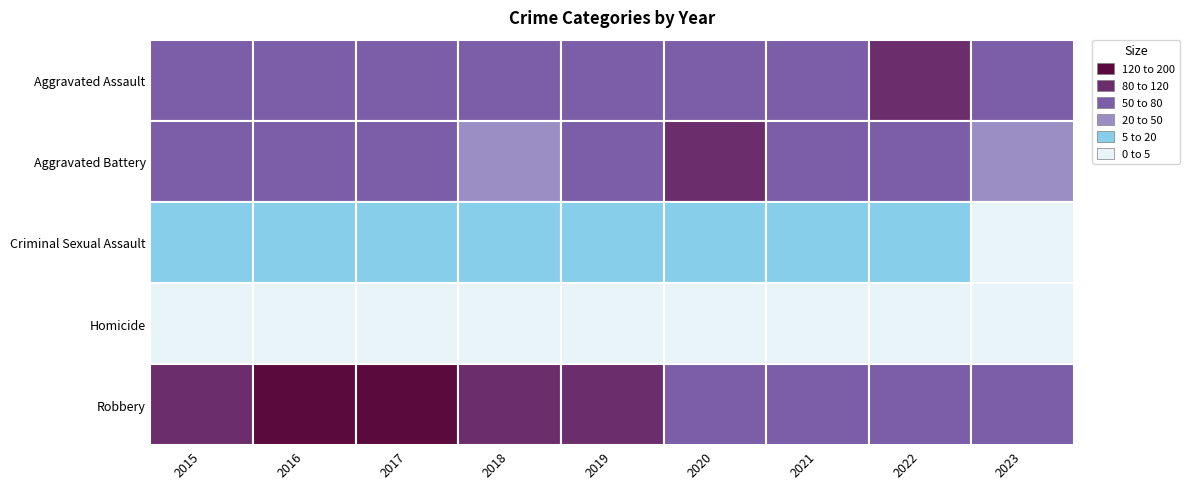

At which label is Criminal Sexual Assault closest to 27?

2015